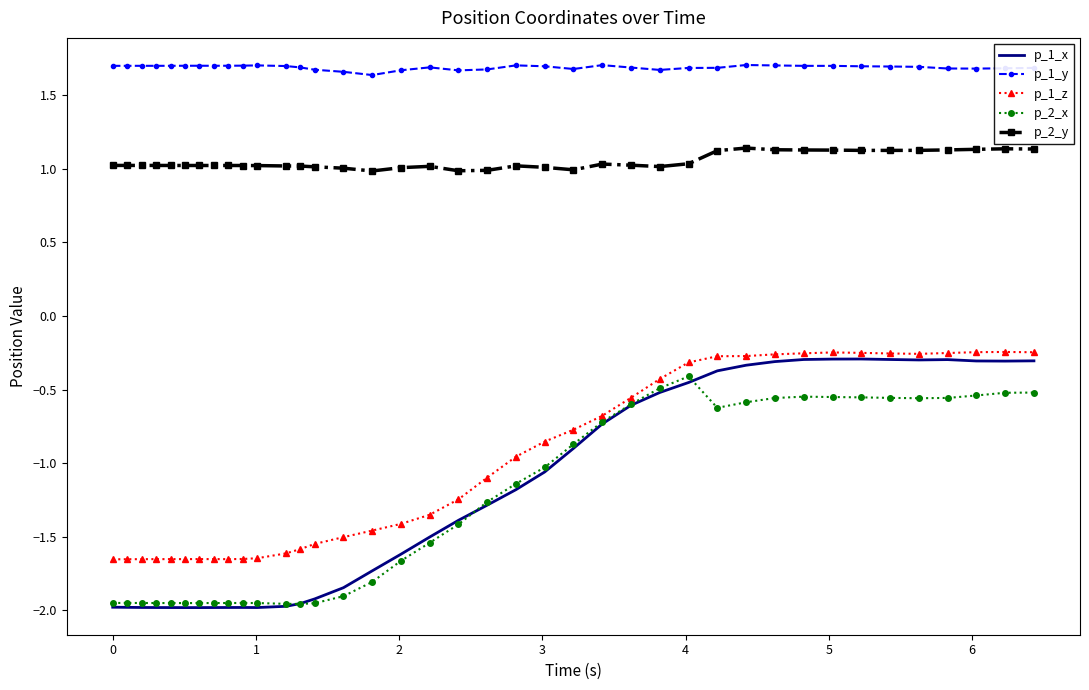

Count the number of data series in this chart.

5